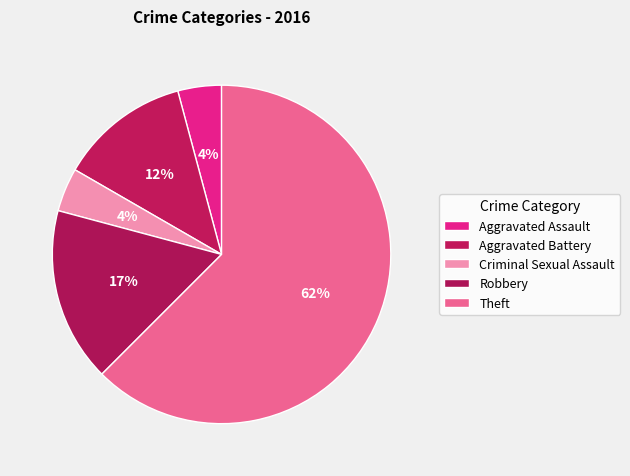

Rank the categories by value from highest to lowest.

Theft, Robbery, Aggravated Battery, Aggravated Assault, Criminal Sexual Assault